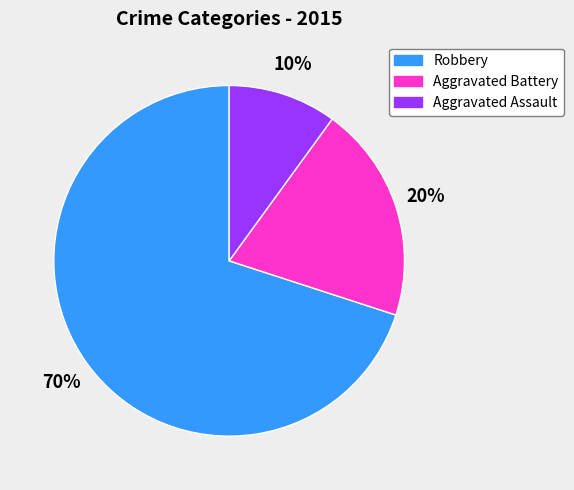

Which has a higher value, Aggravated Assault or Aggravated Battery?

Aggravated Battery